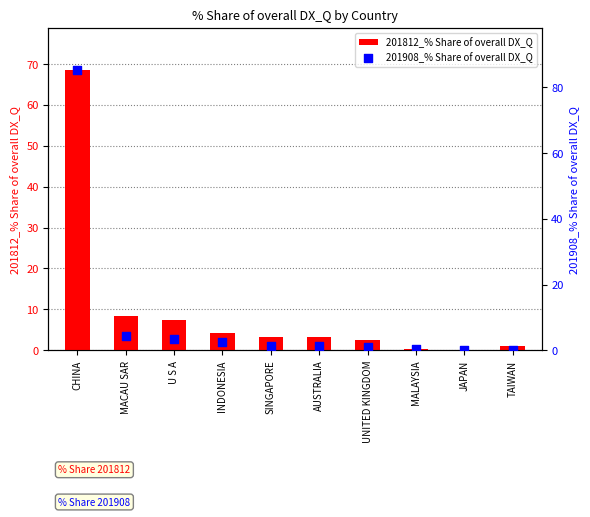

What is the total value across all series at SINGAPORE?

4.5